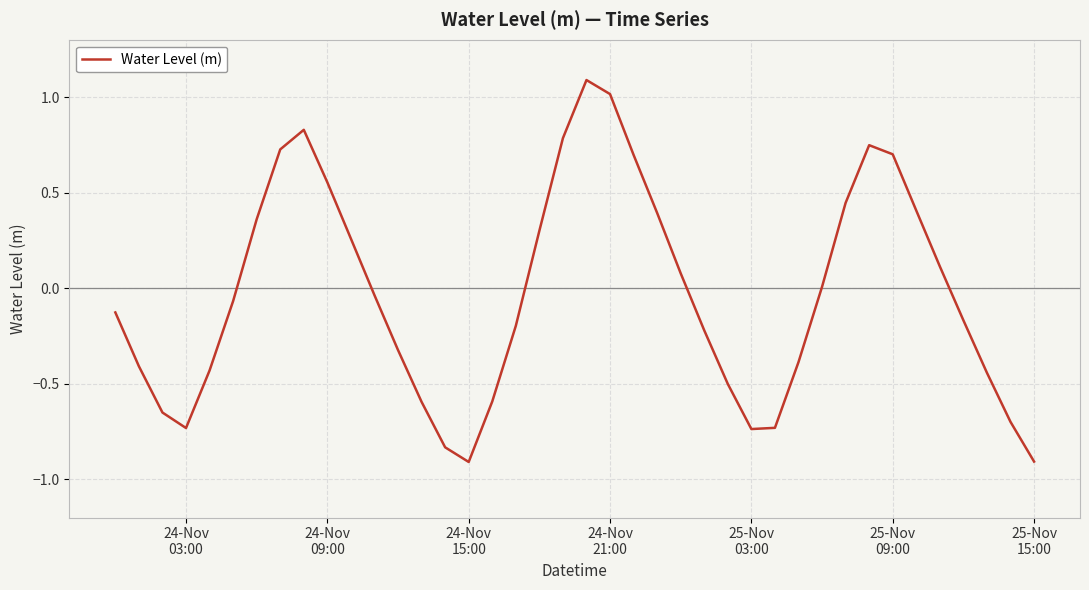

What is the difference between the maximum and minimum values?

2.0